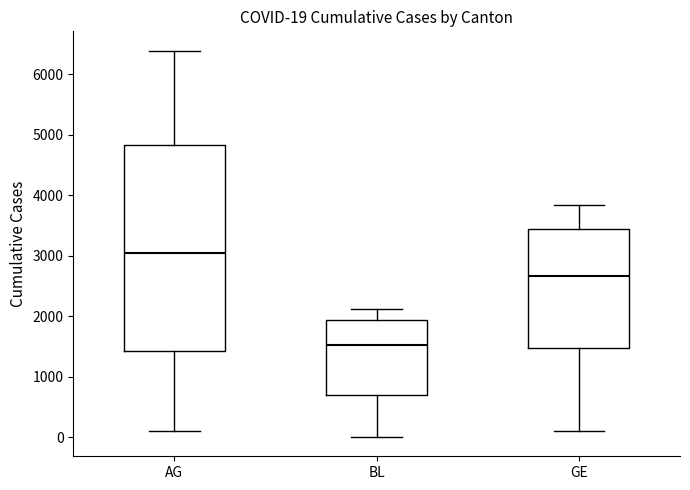

Which box's median line is the lowest?

BL